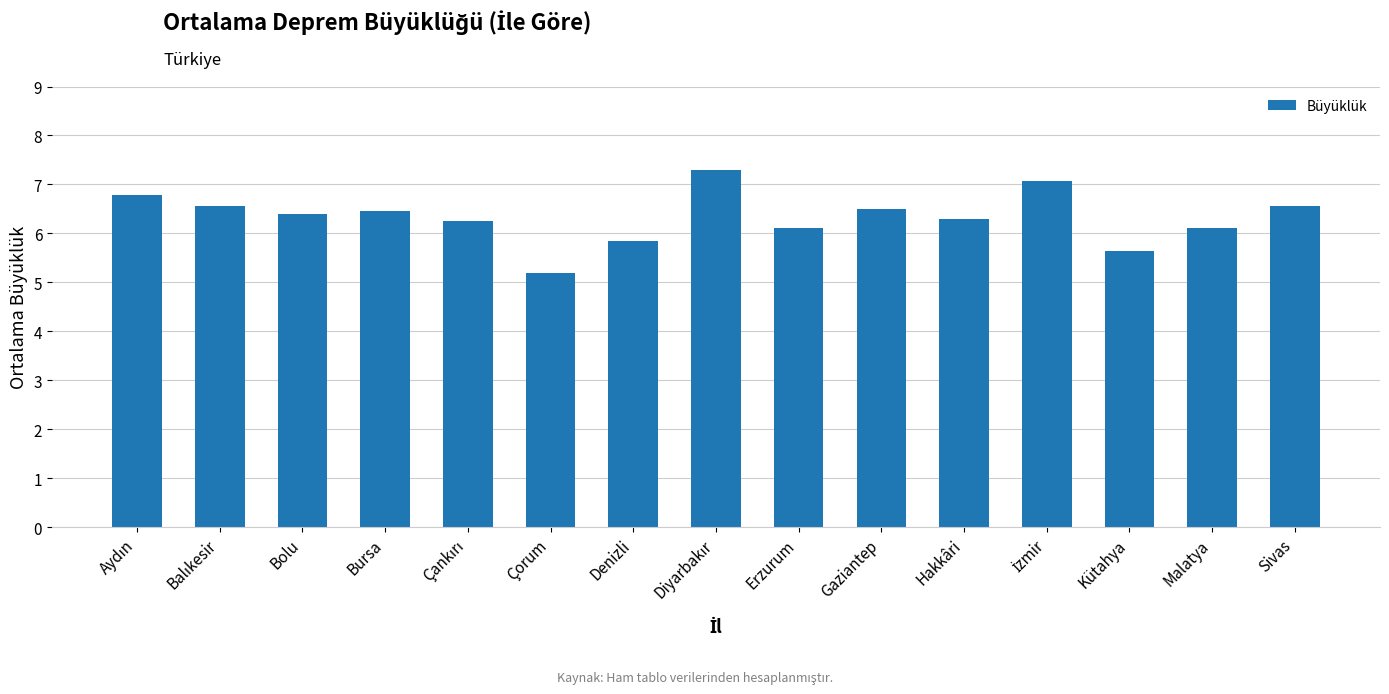

Count the number of values greater than 6.

12